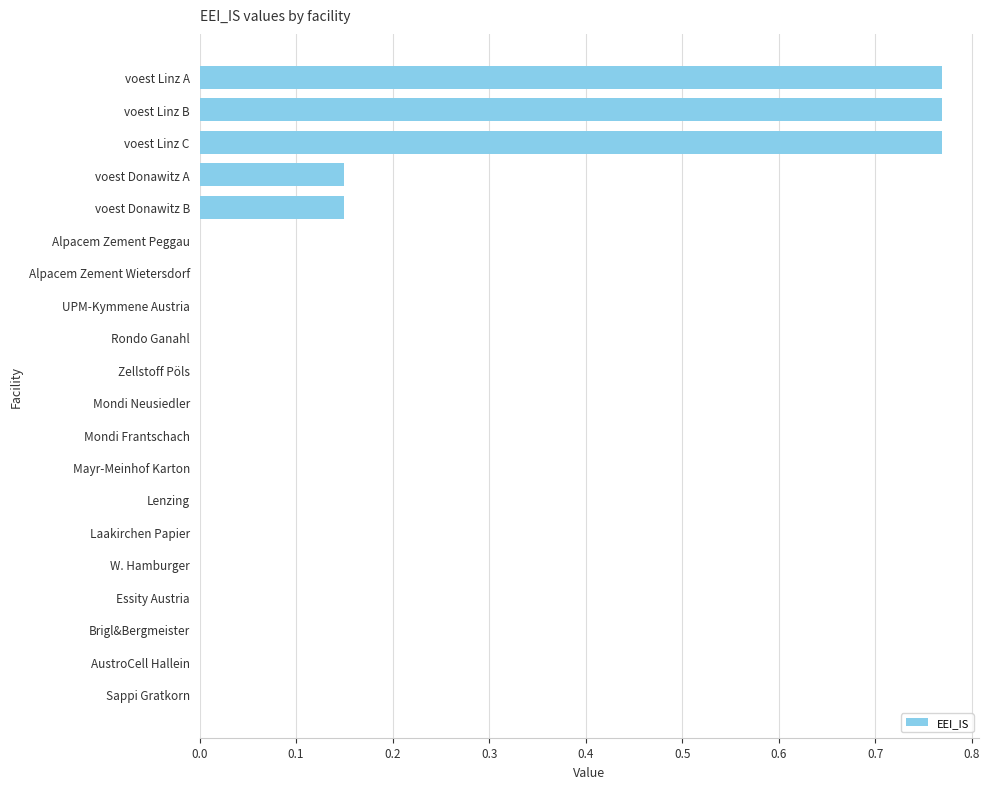

Between W. Hamburger and voest Linz C, which is larger?

voest Linz C